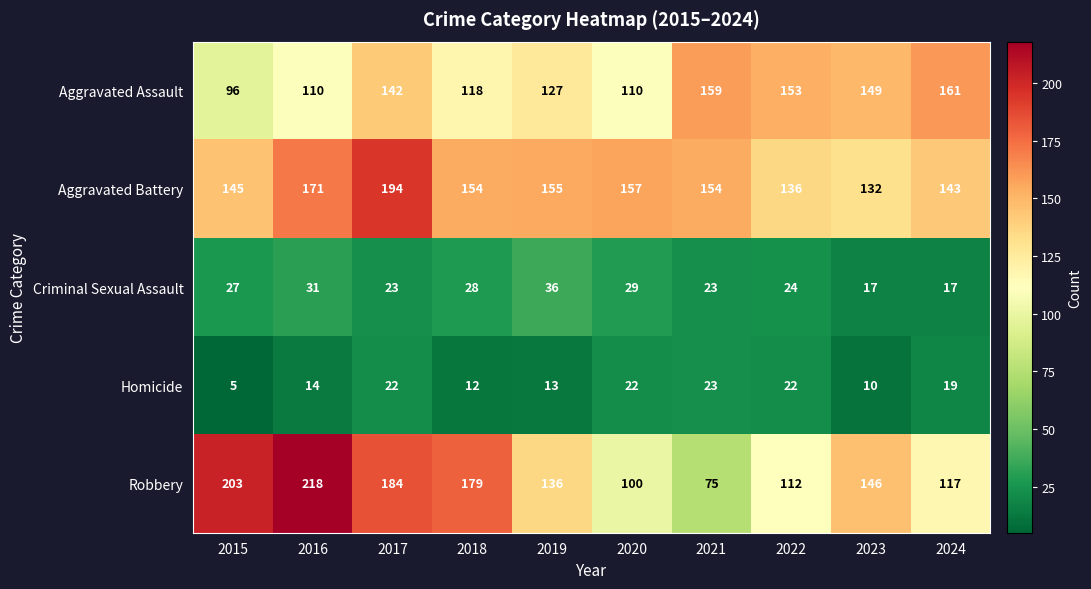

Which series changed the most between 2021 and 2023?

Robbery